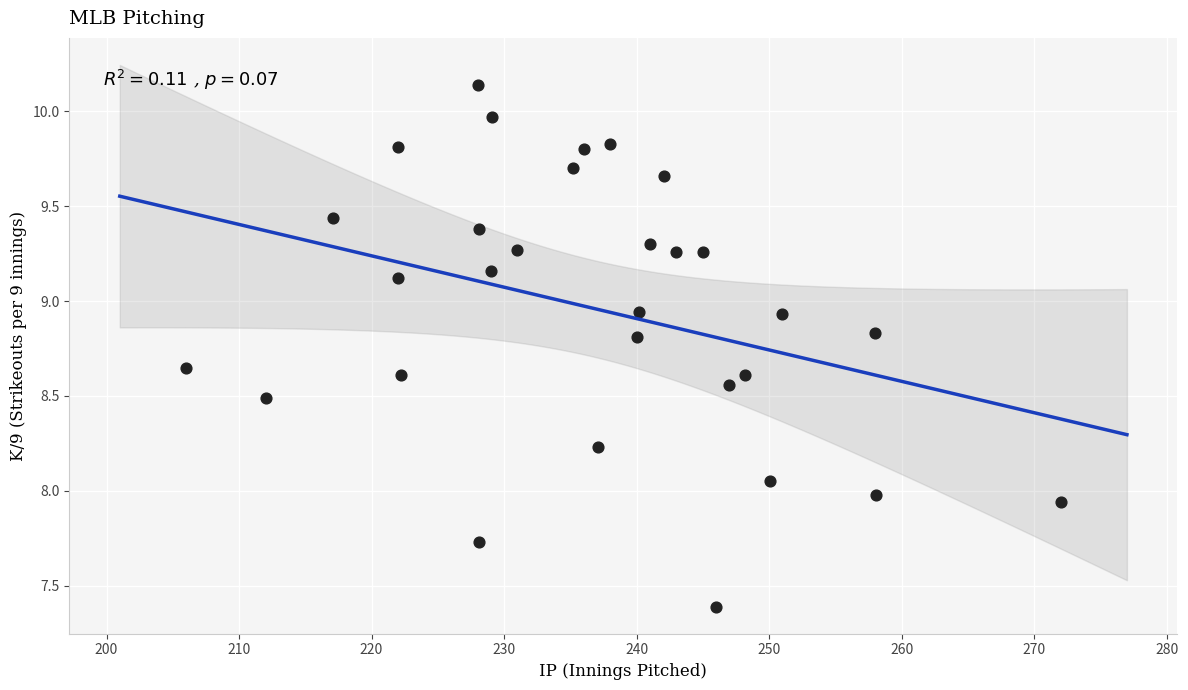

What is the range of X values (max minus min)?

66.0